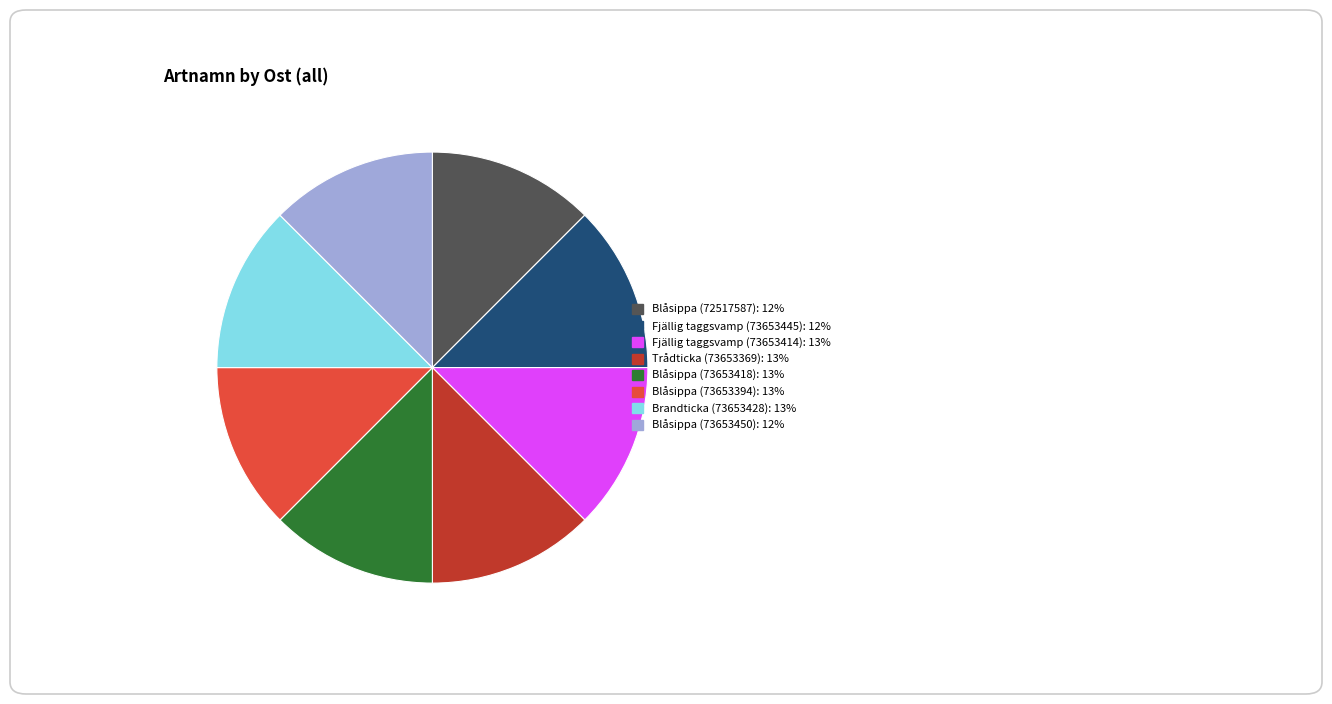

Approximately how many times larger is the value at Blåsippa (73653450) compared to Blåsippa (72517587)?

1.0